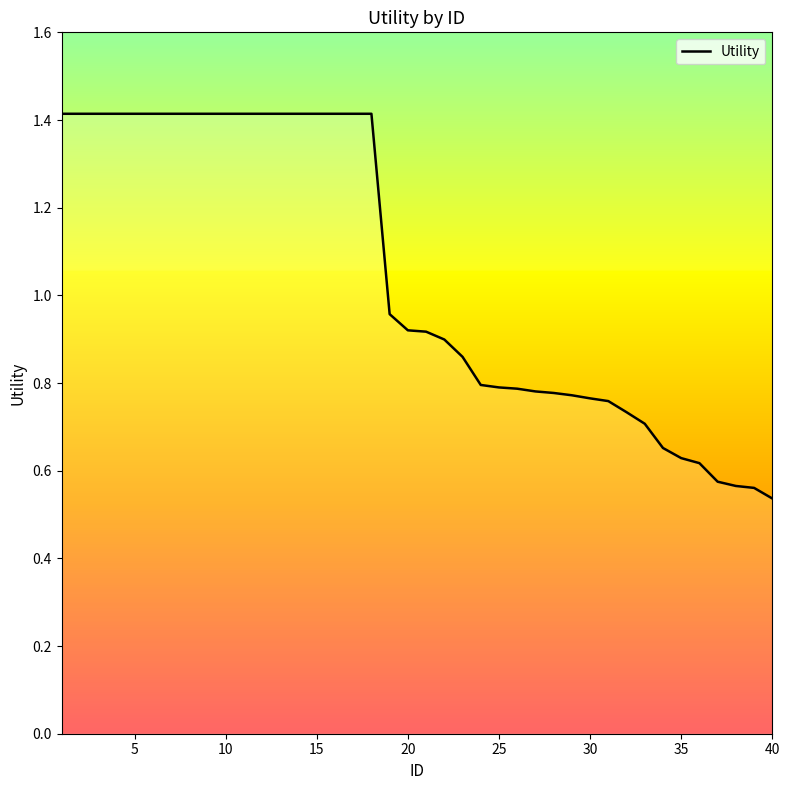

What is the greatest value displayed?

1.4